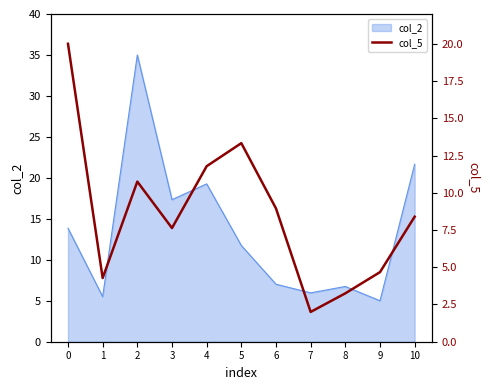

How many points are higher than both their immediate neighbors (excluding endpoints)?

2